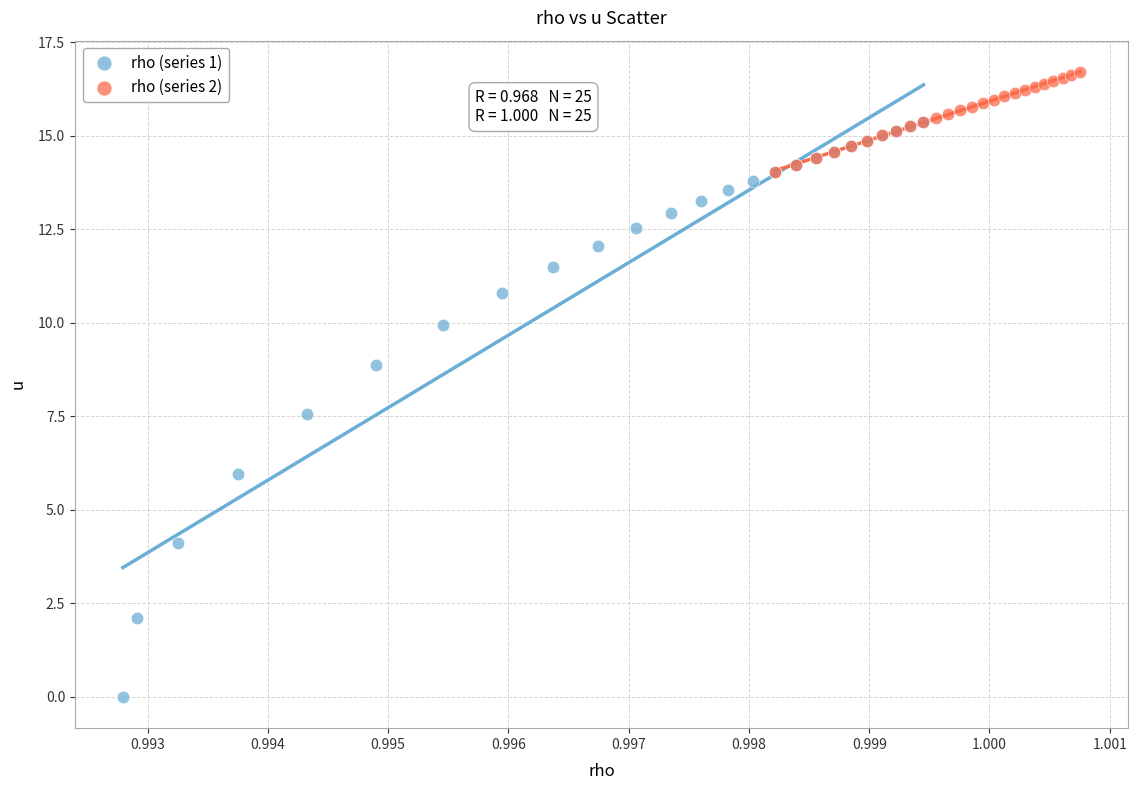

Which series has the largest Y range (max minus min)?

rho (series 1)